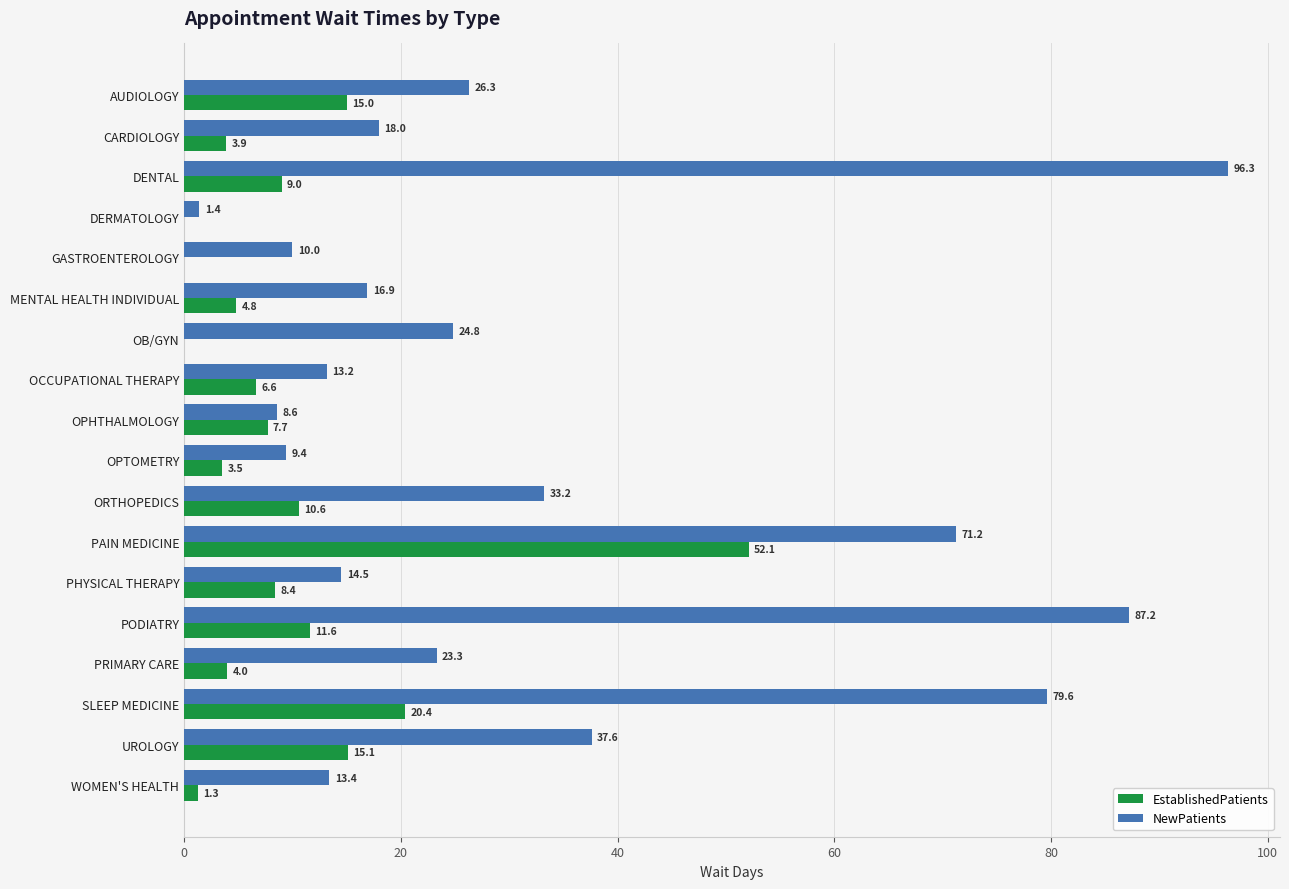

The value of EstablishedPatients at SLEEP MEDICINE is 29.4. True or false?

False